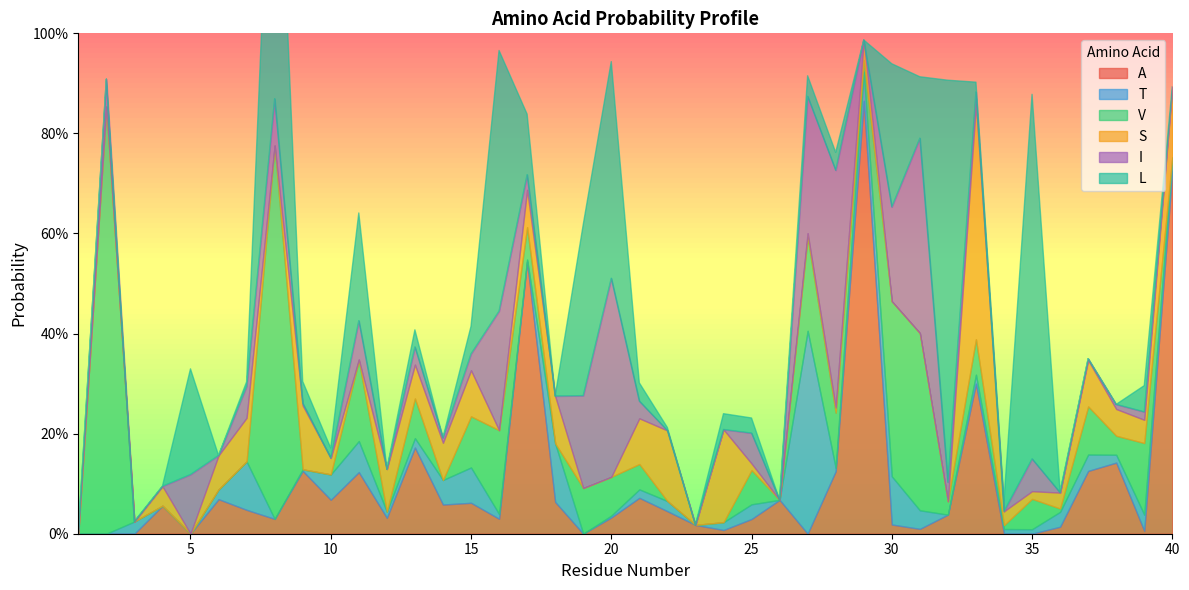

What is the value of the A point at the 33rd from the left?

0.3